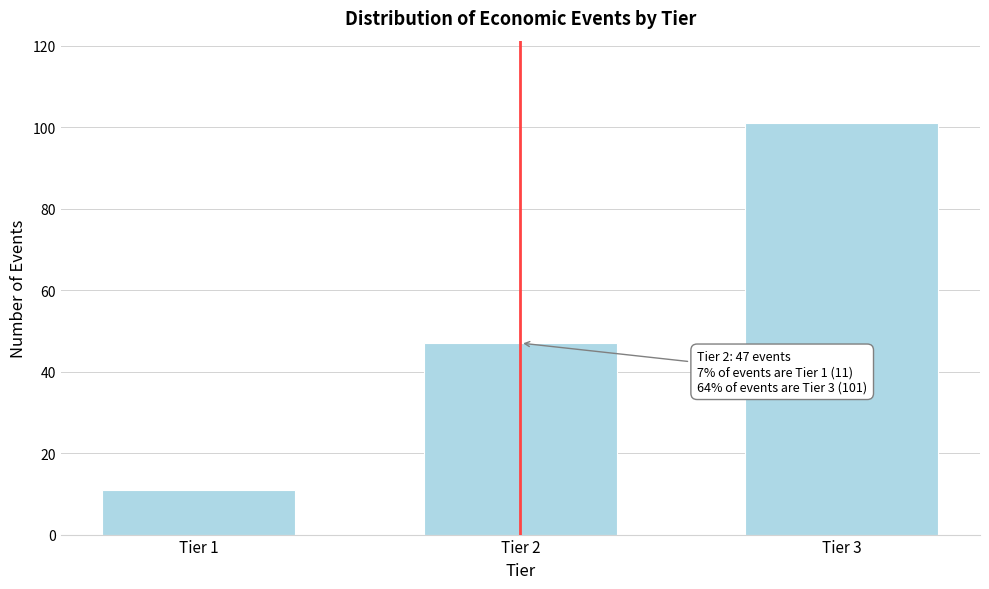

Reading left to right, extract all data points from this chart.

11	47	101